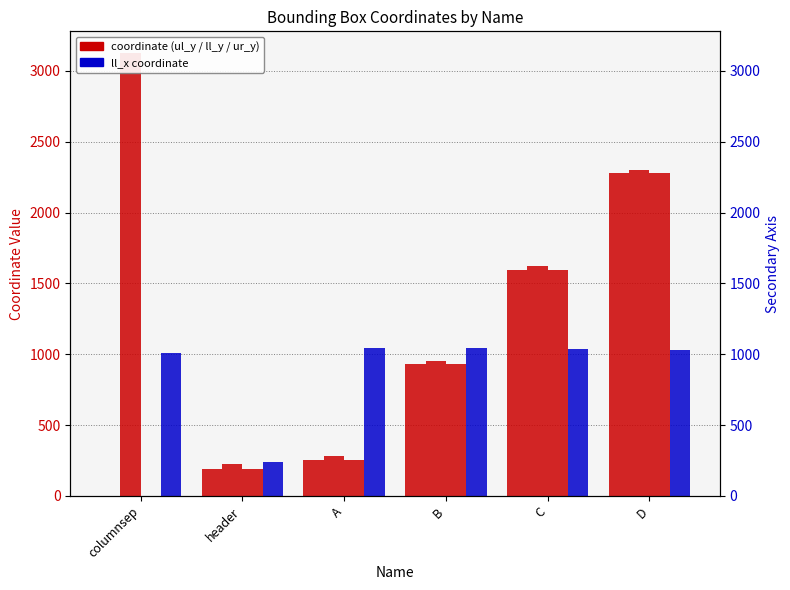

What is the minimum value for ll_x?

236